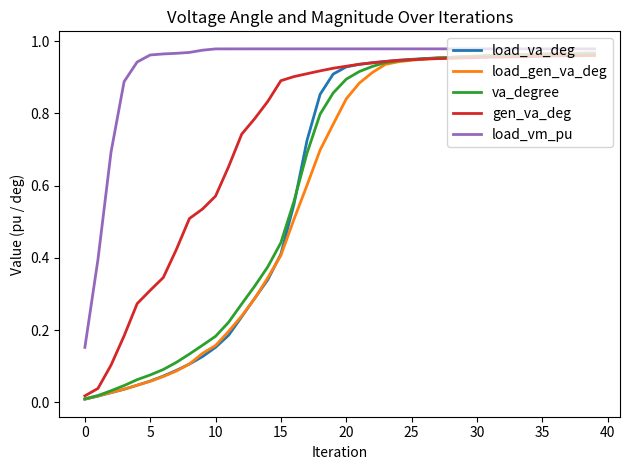

Which series has the largest total across all categories?

load_vm_pu